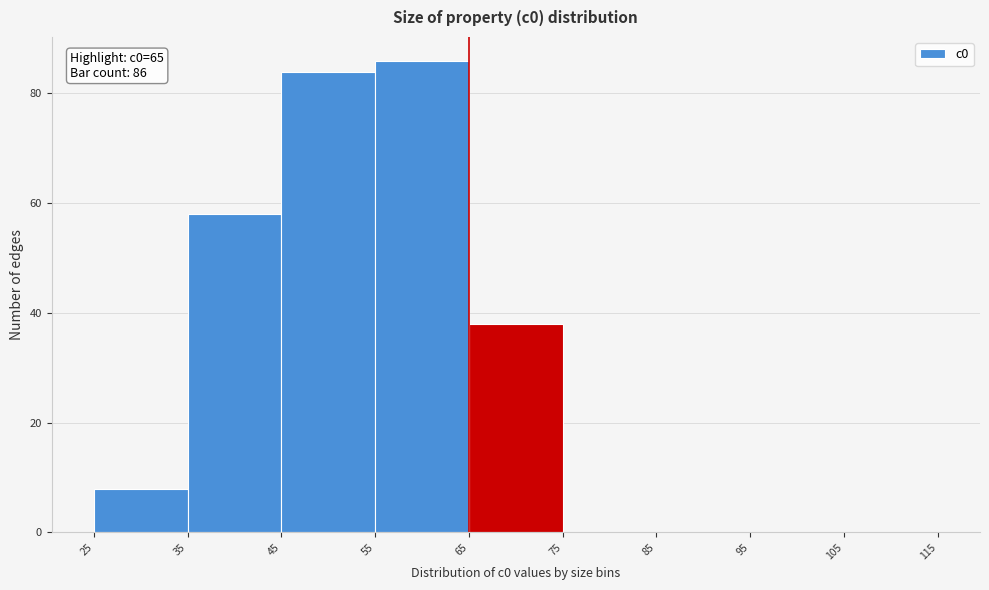

Over which range of the x-axis is the bar tallest?

55 to 65